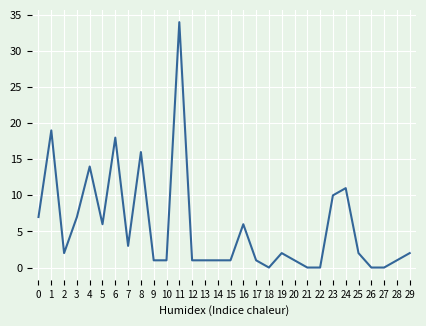

The chart shows a value of 6 at 16. True or false?

True